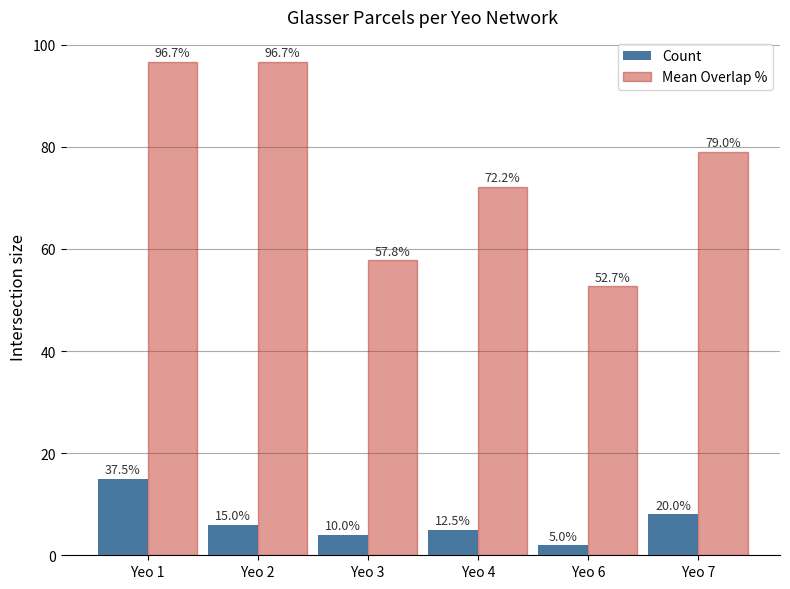

What is the difference between the highest and lowest values at Yeo 1?

81.7